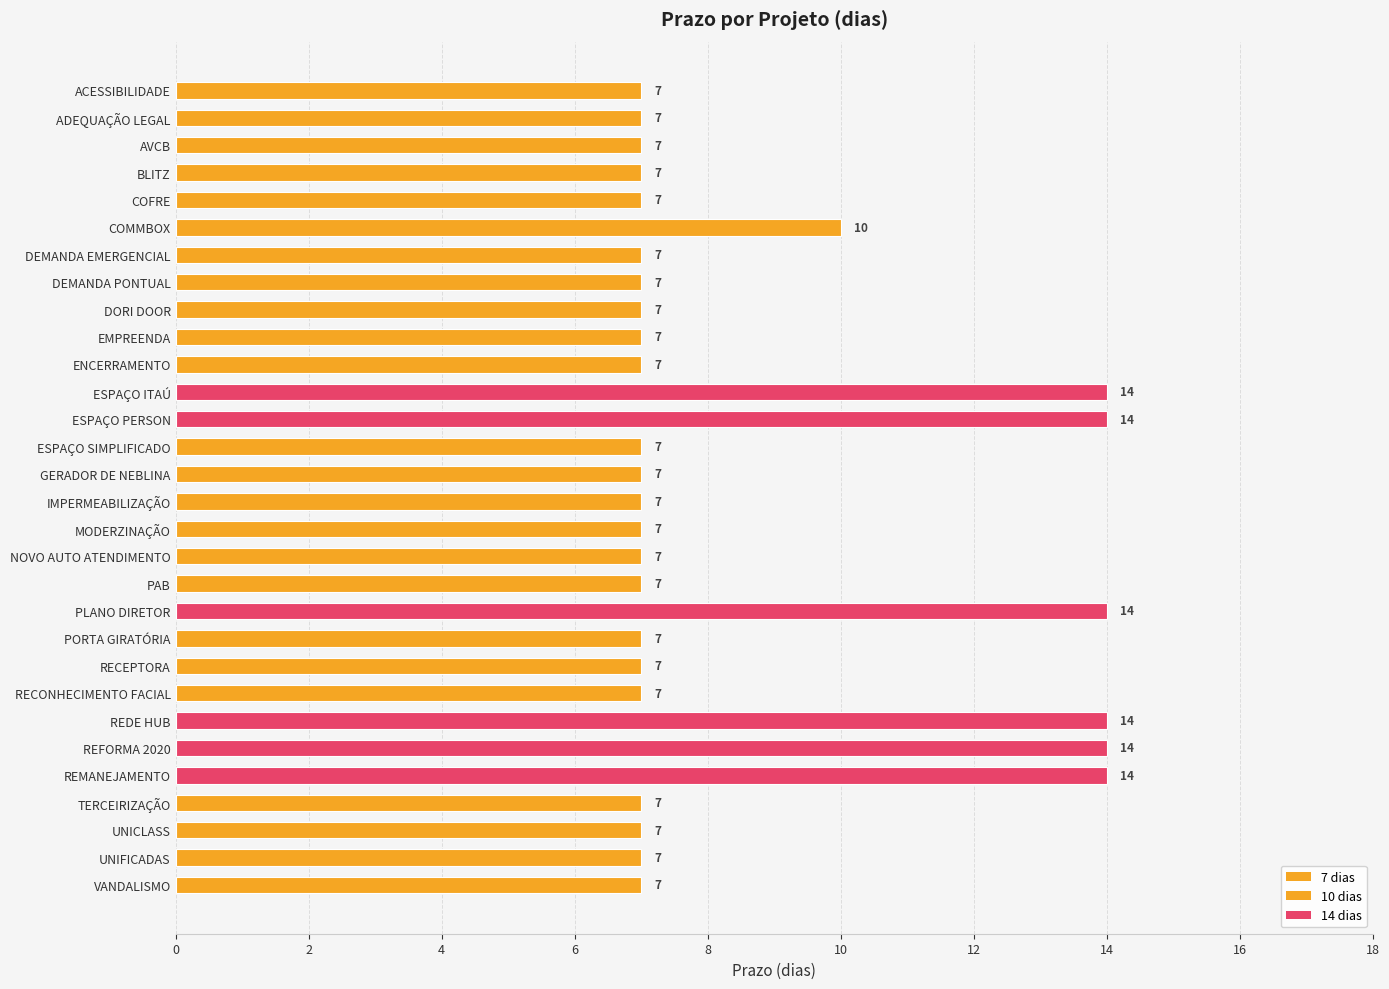

What is the value of the 5th bar from the top?

7